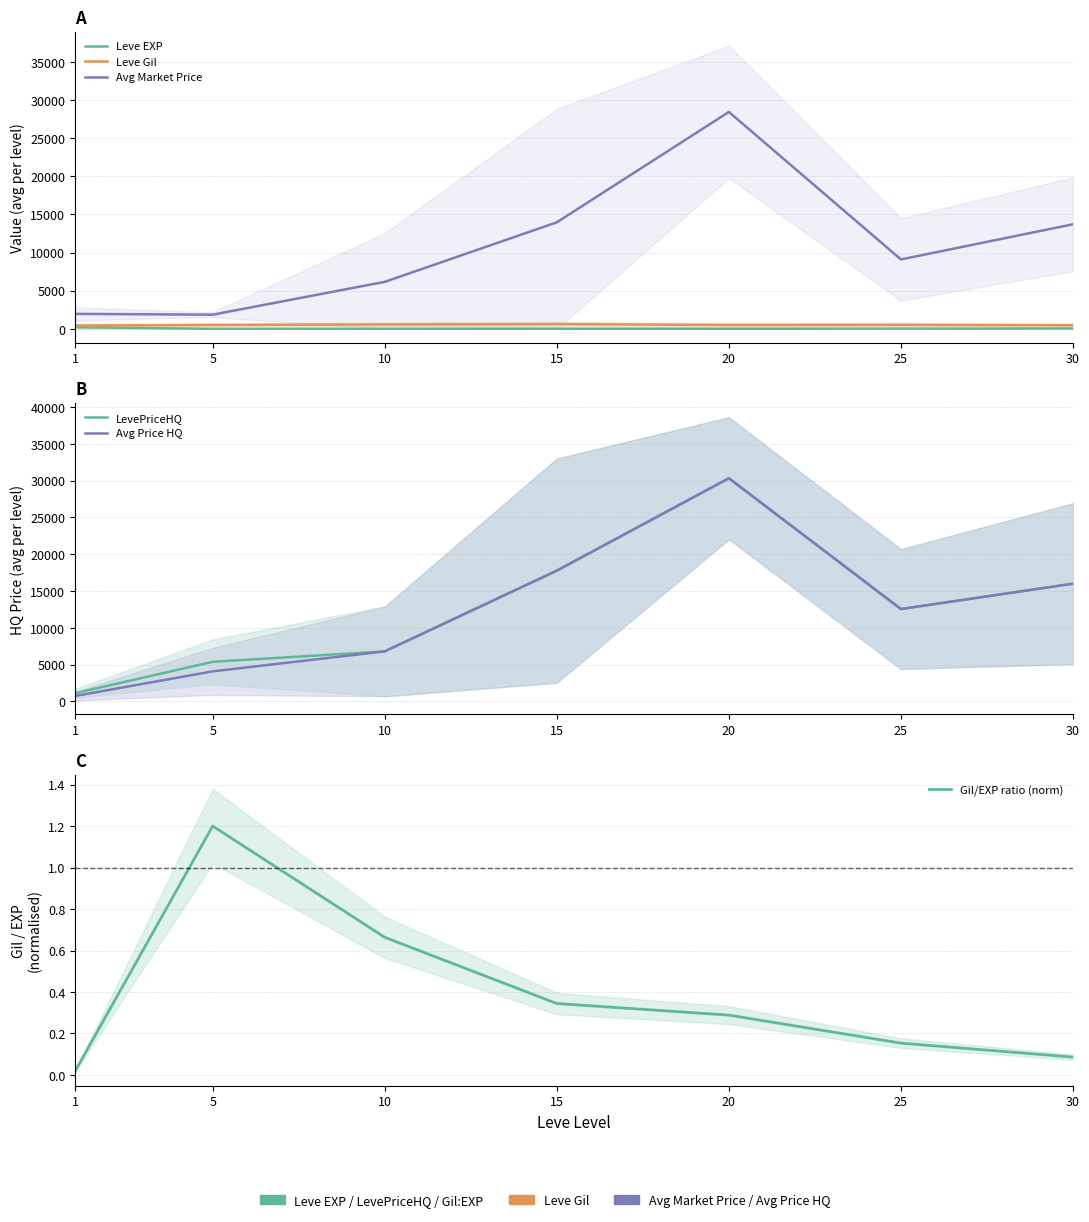

How many values in the LevePriceHQ series are below 12554?

3